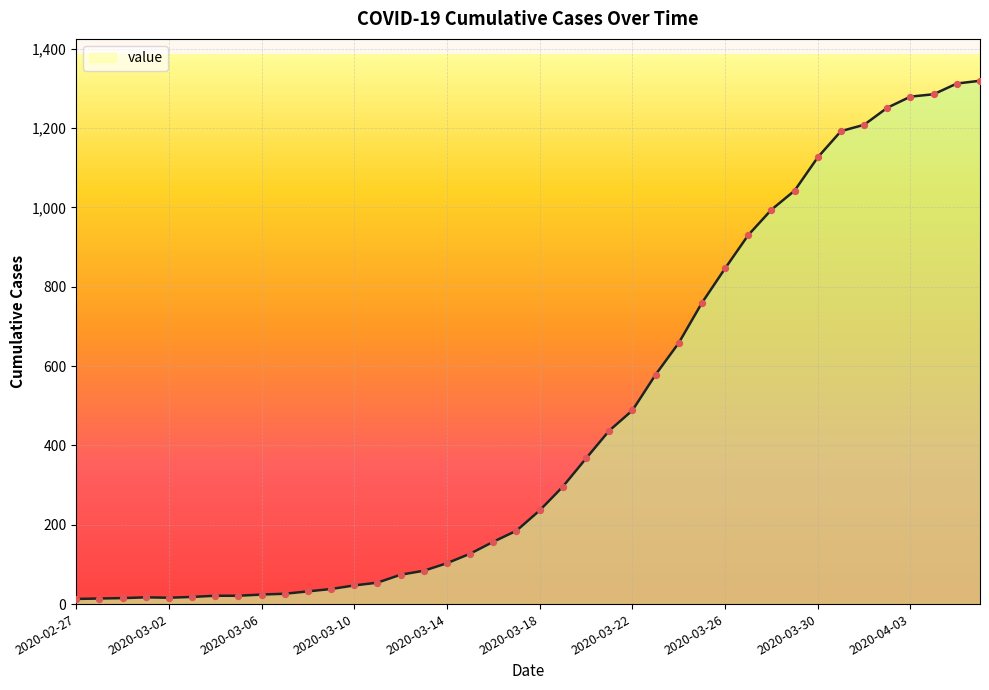

What is the greatest value displayed?

1319